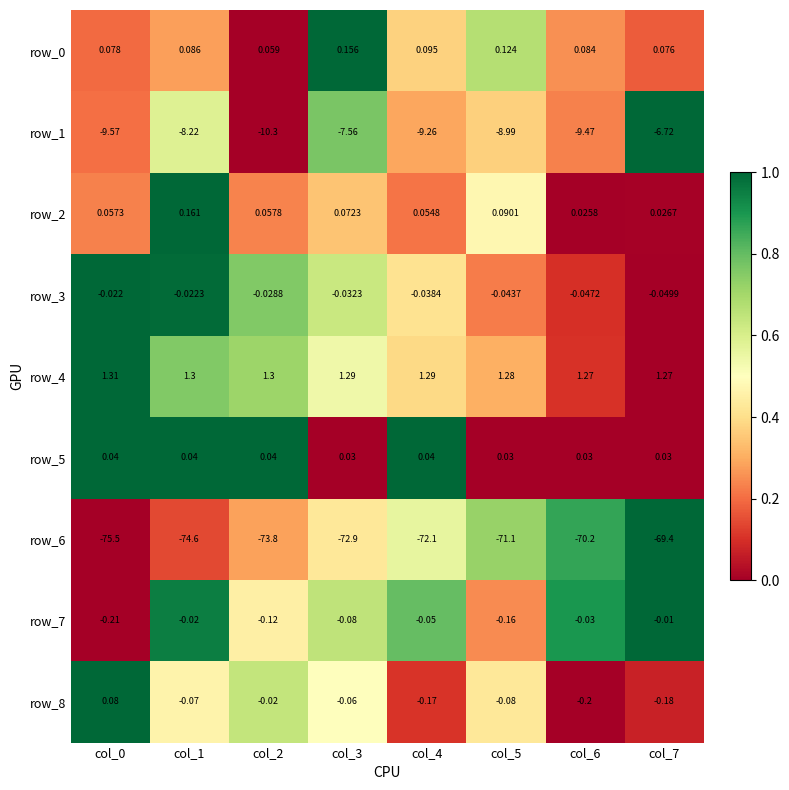

What is the spread (max minus min) of values at col_2?

75.1